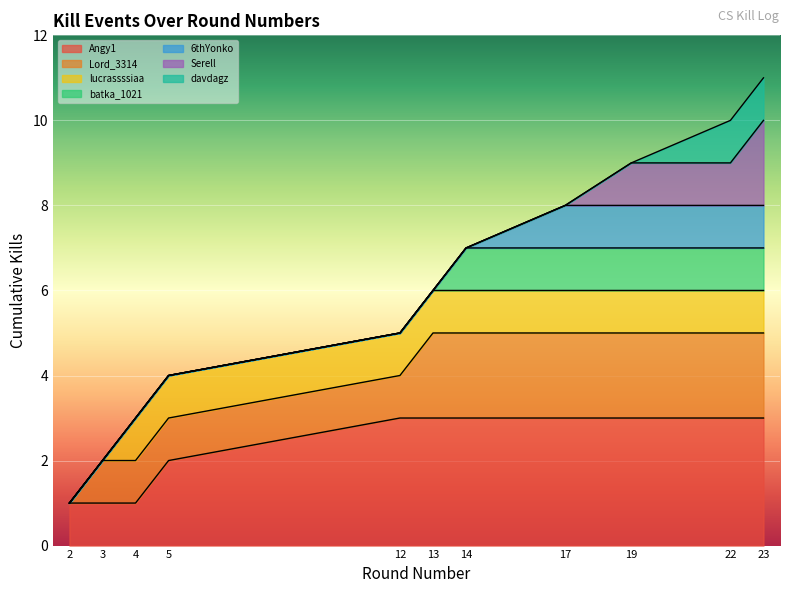

What is the difference between the maximum and minimum values in the Killer Kills by Round series?

10